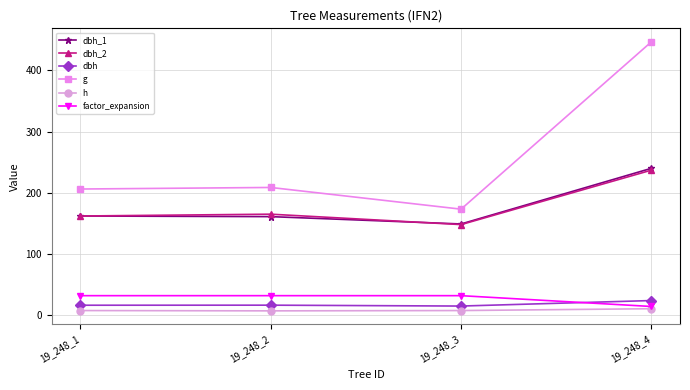

What is the sum of the h values at 19_248_1 and 19_248_2?

14.5